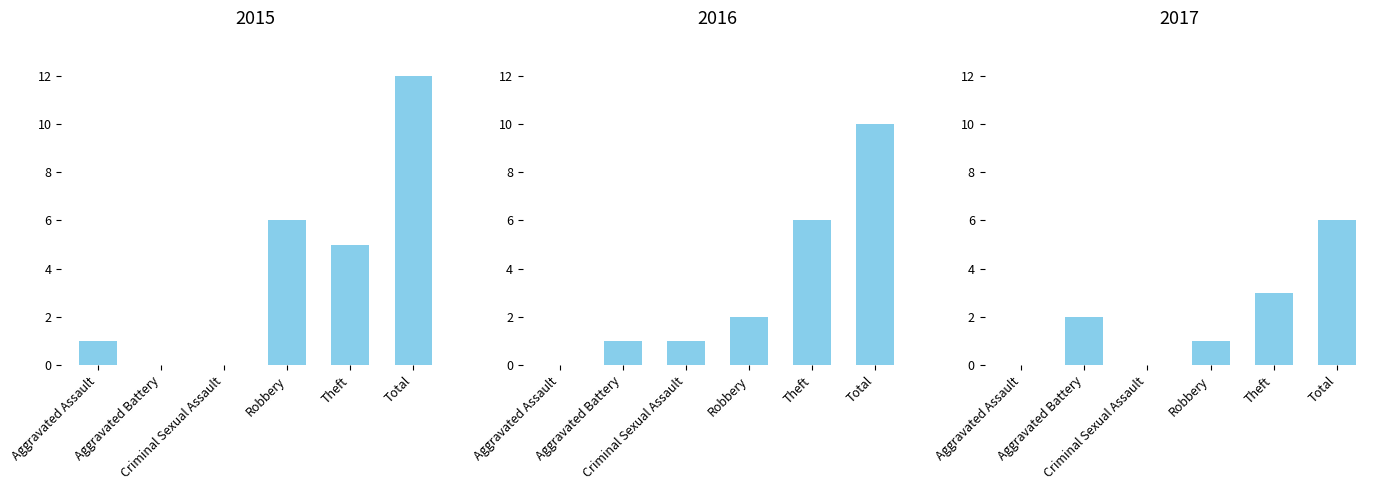

What is the difference between the highest and lowest values at Aggravated Assault?

1